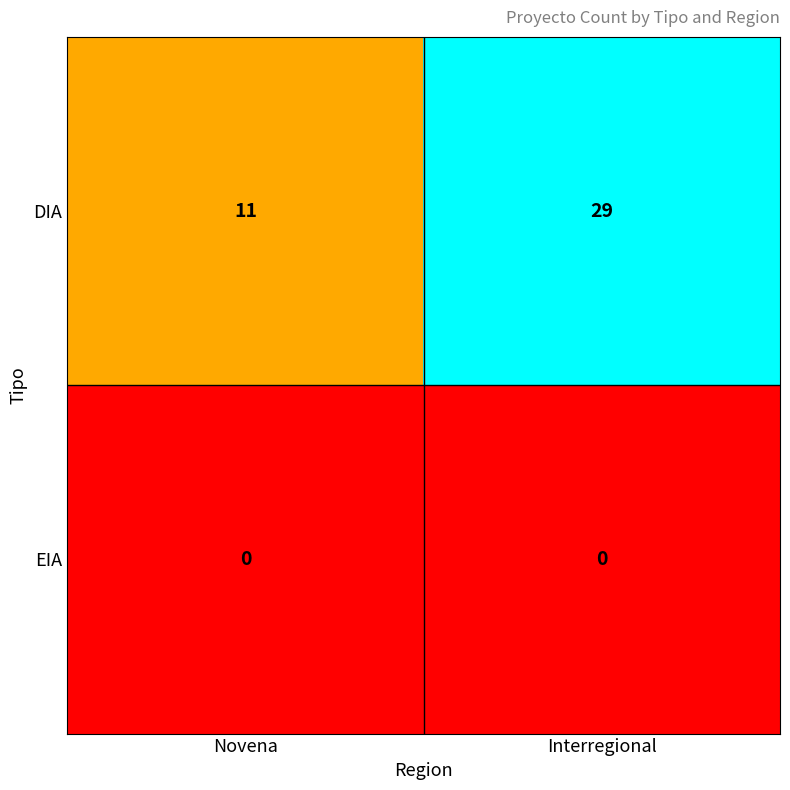

What is the highest value of the DIA series?

29